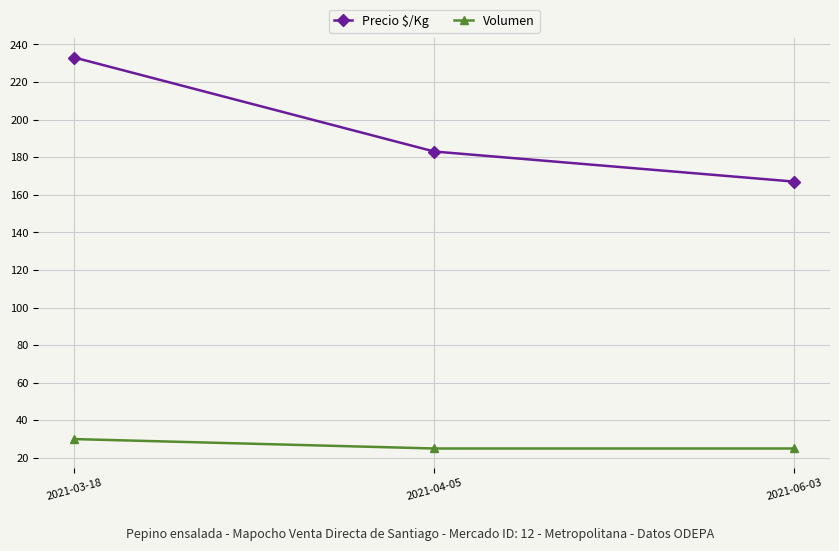

What is the difference between the Volumen values at 2021-03-18 and 2021-06-03?

5